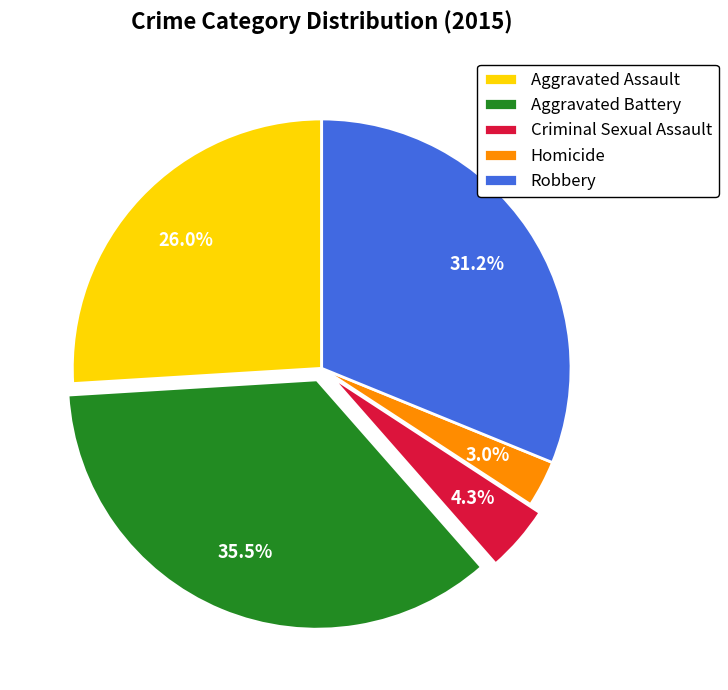

What percentage is the Aggravated Assault slice, to the nearest percent?

26%